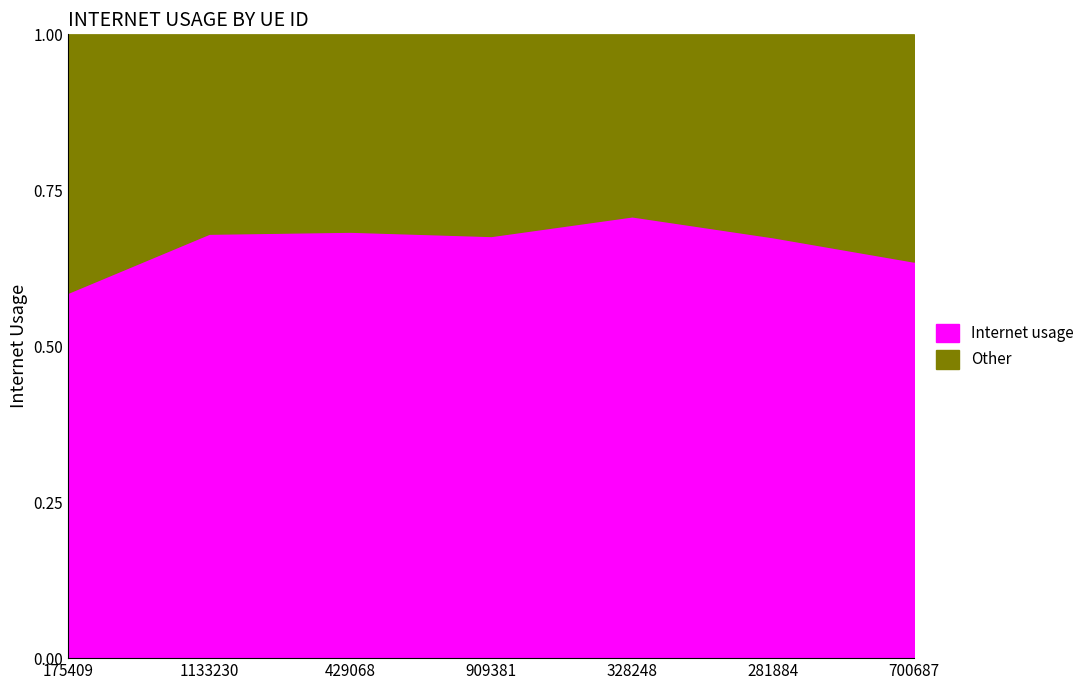

List the labels in order of value, smallest first.

175409, 700687, 281884, 909381, 1133230, 429068, 328248